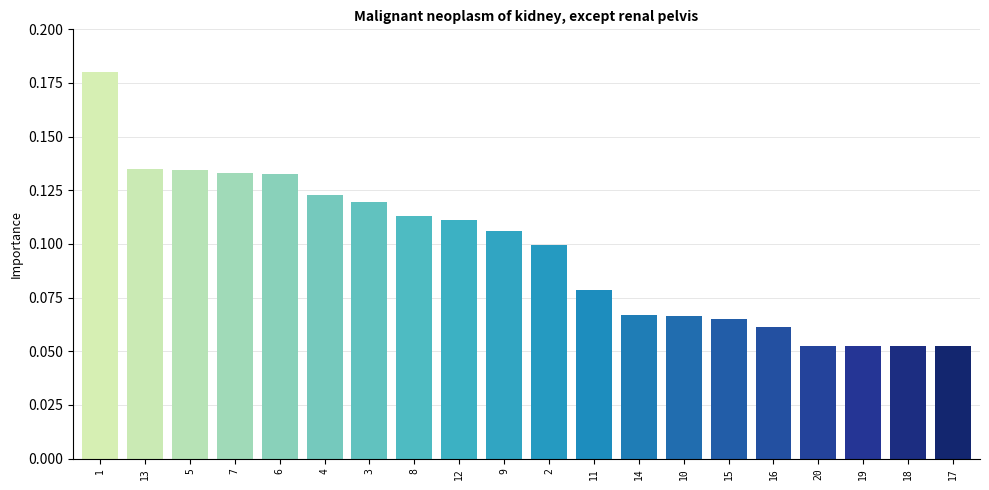

What is the sum of all values?

1.9